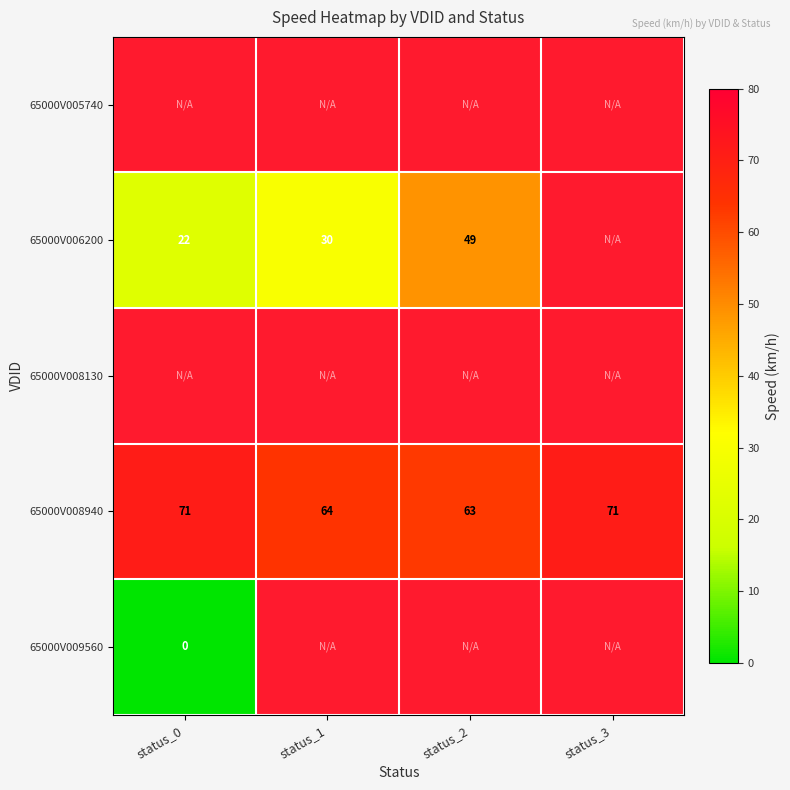

Is it true that 65000V008940 equals 64 at status_1?

True